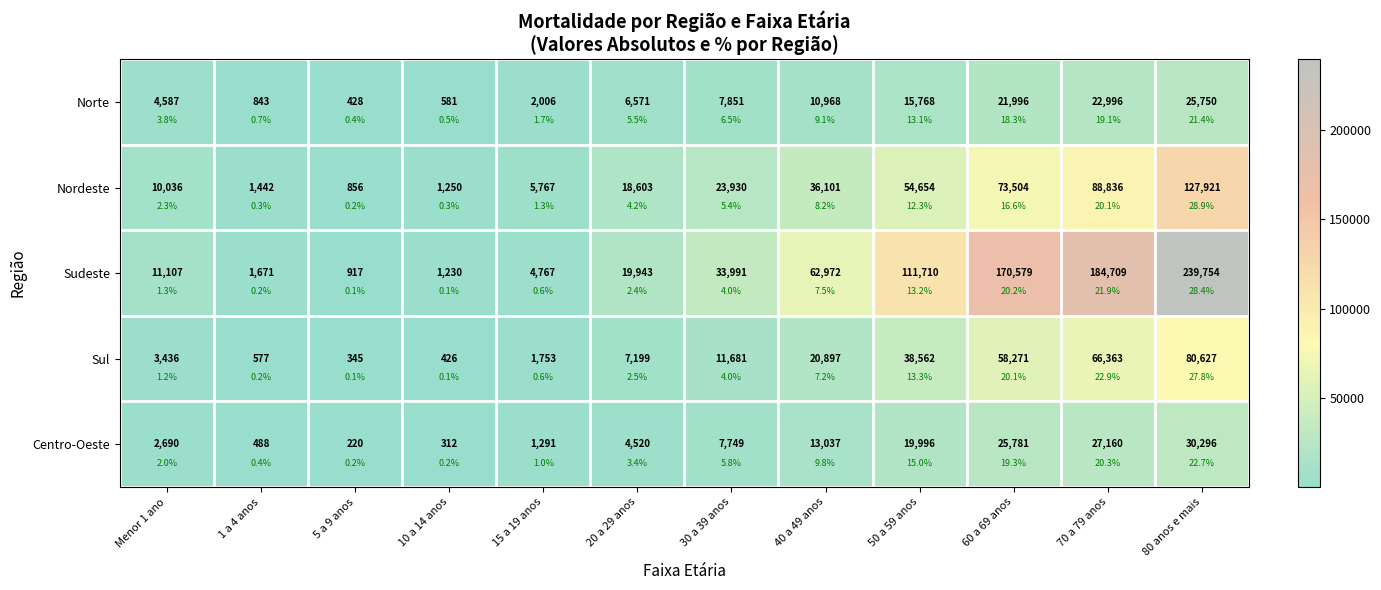

What is the sum of all Nordeste values?

442900